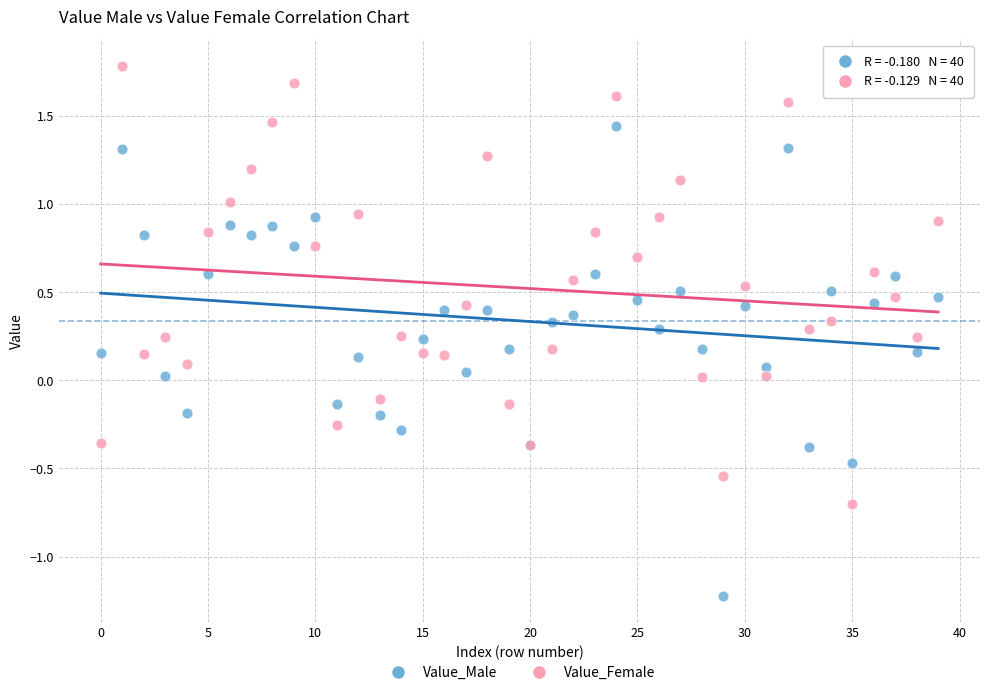

What are all the series names shown in the legend?

Value_Male, Value_Female